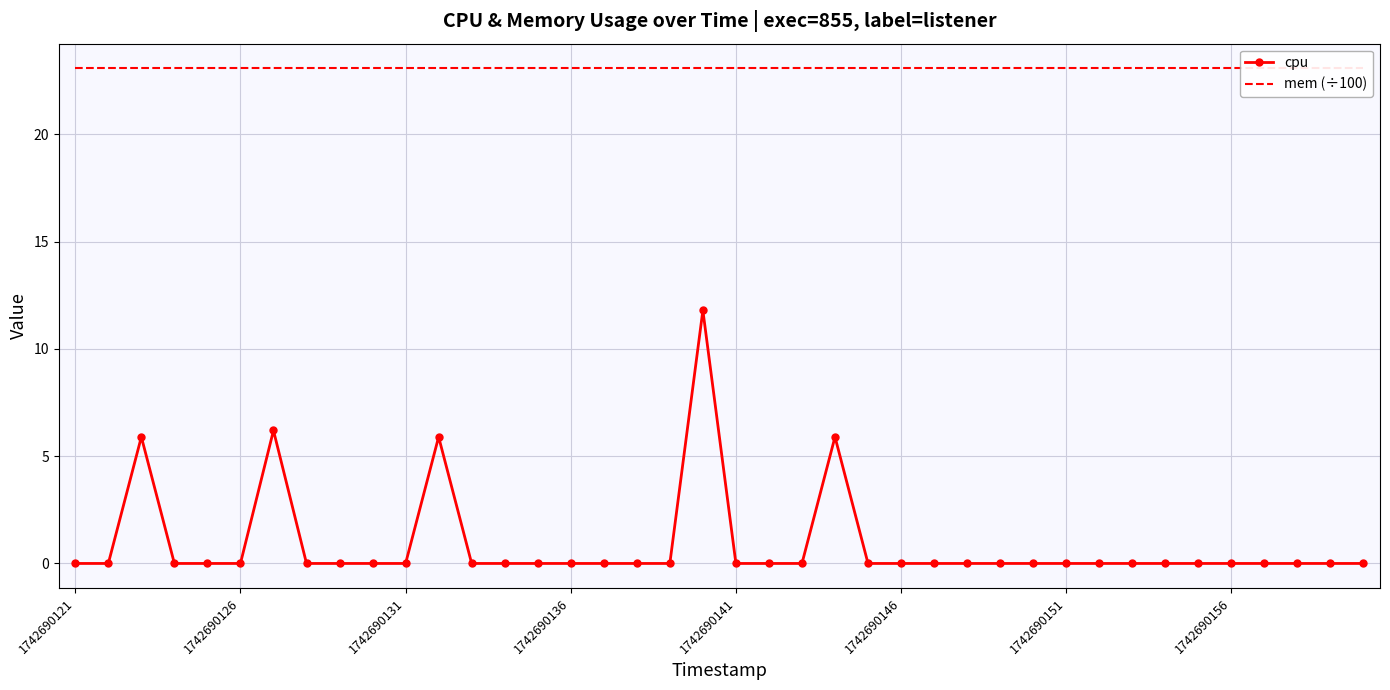

What position from the left is 1742690126?

6